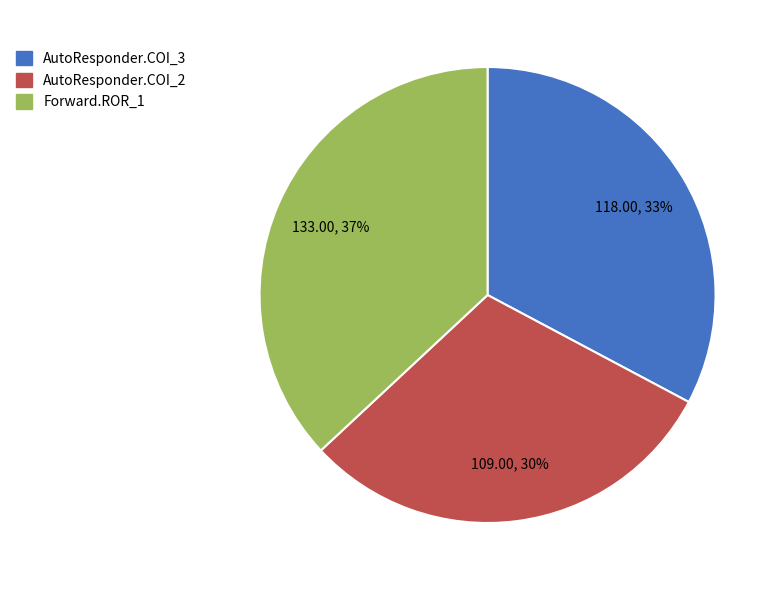

How many segments does this pie chart have?

3